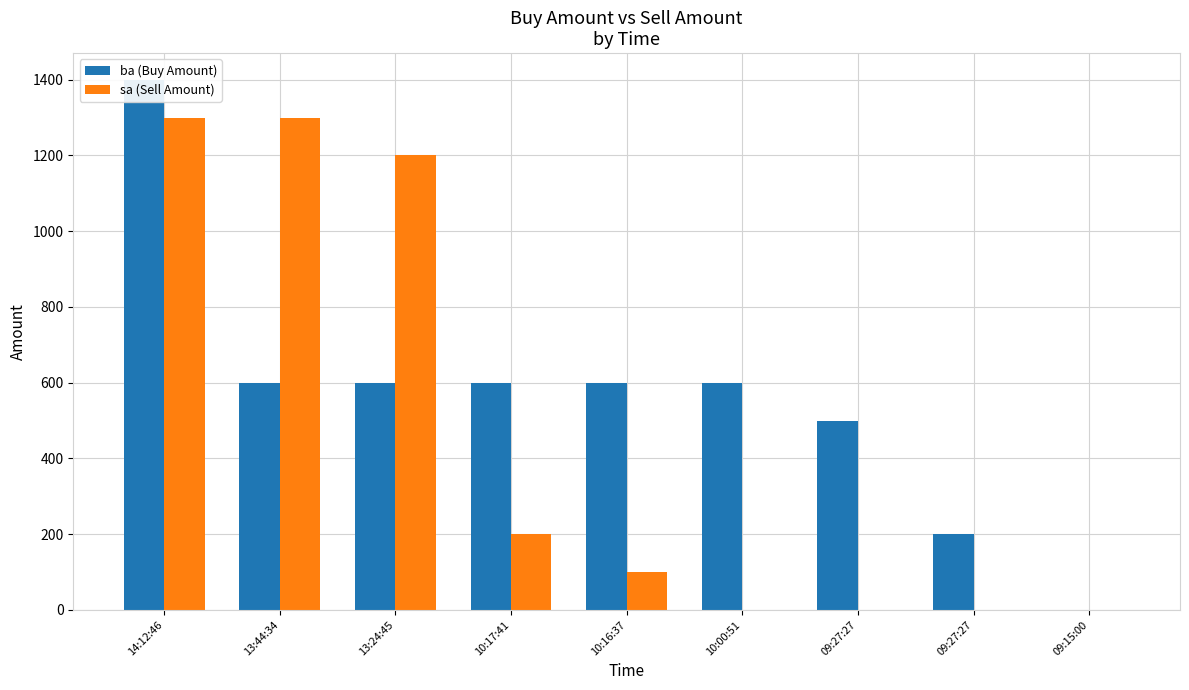

Which series has the largest range (max minus min)?

ba (Buy Amount)